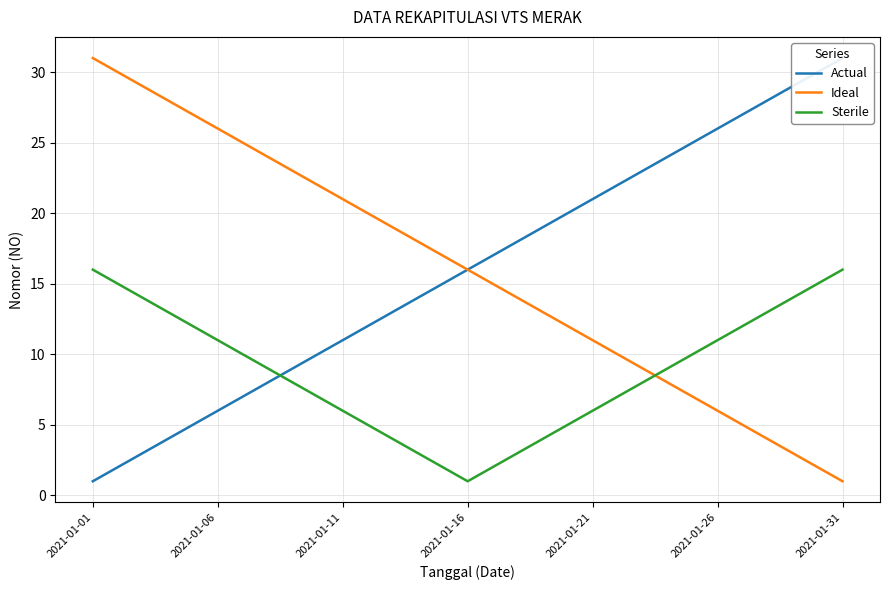

Where does the Sterile series first go above 9?

2021-01-01